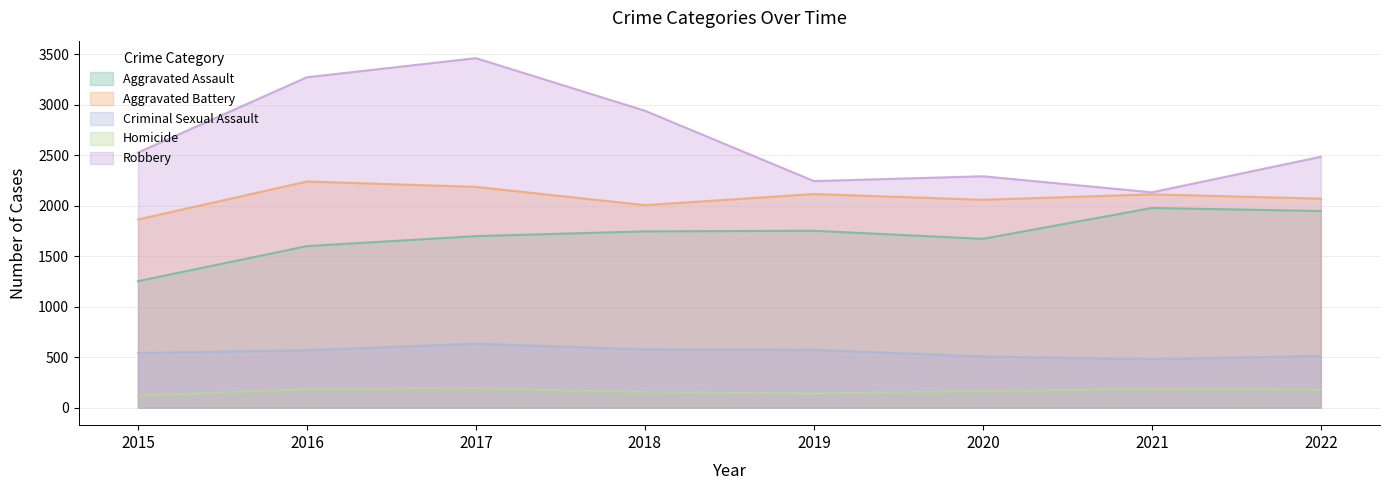

What is the value of the Robbery point at the 3rd from the left?

3463